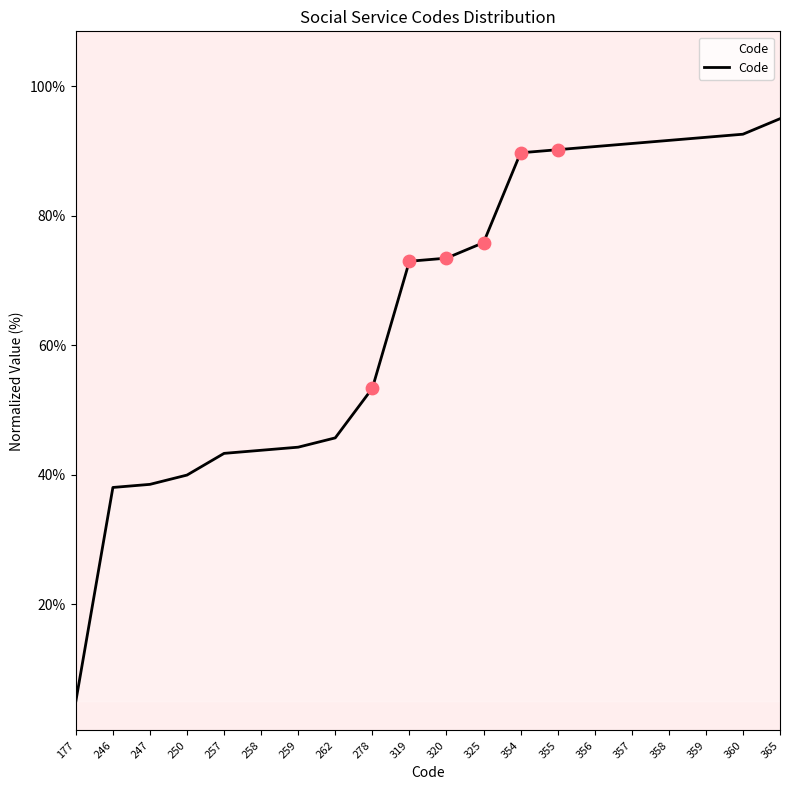

What is the ratio of the value at 355 to the value at 357?

1.0